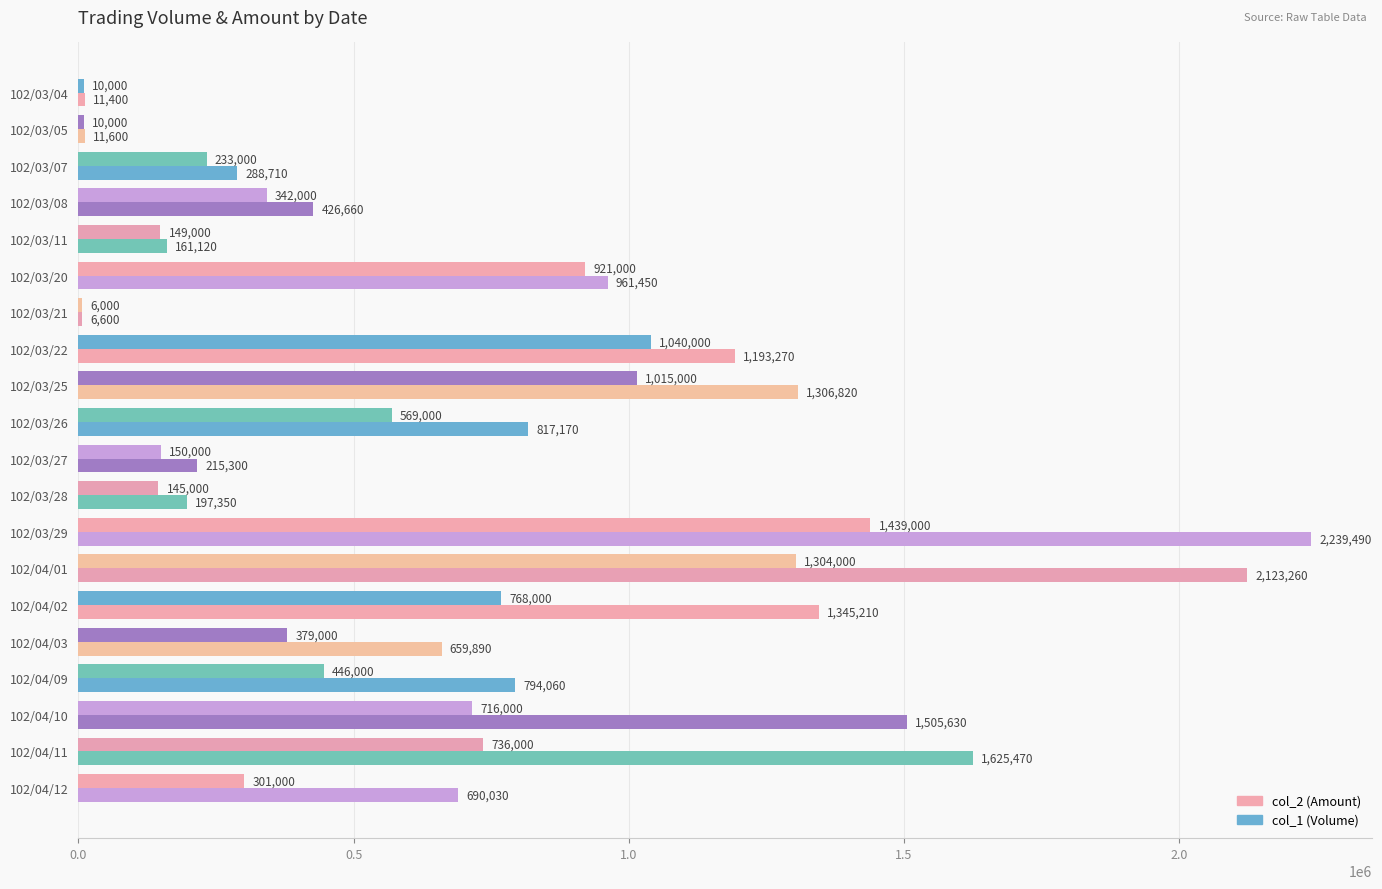

Reading left to right, extract all data points from this chart.

col_2 (Amount): 11400	11600	288710	426660	161120	961450	6600	1193270	1306820	817170	215300	197350	2239490	2123260	1345210	659890	794060	1505630	1625470	690030
col_1 (Volume): 10000	10000	233000	342000	149000	921000	6000	1040000	1015000	569000	150000	145000	1439000	1304000	768000	379000	446000	716000	736000	301000